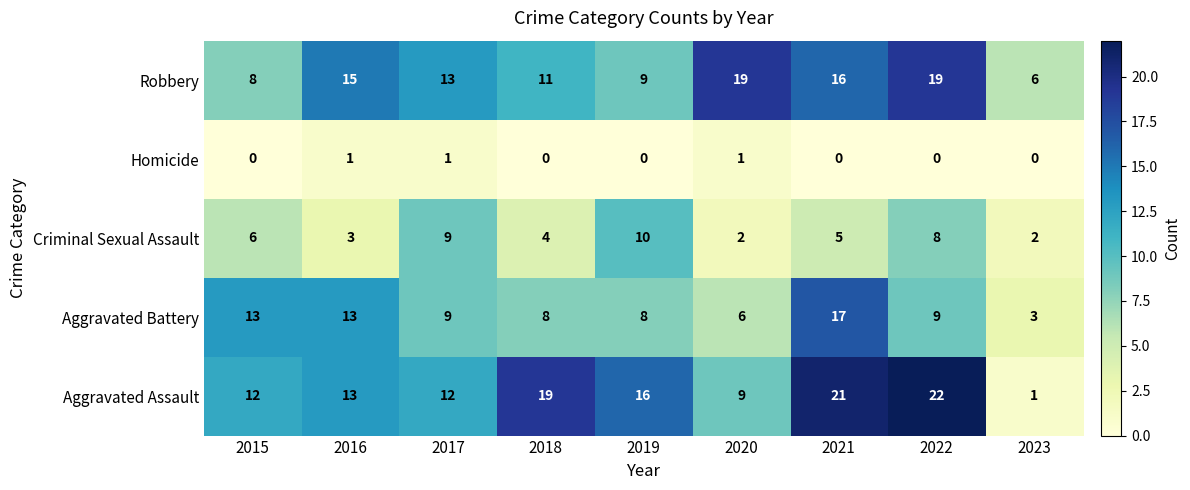

At which label is Criminal Sexual Assault closest to 6?

2015